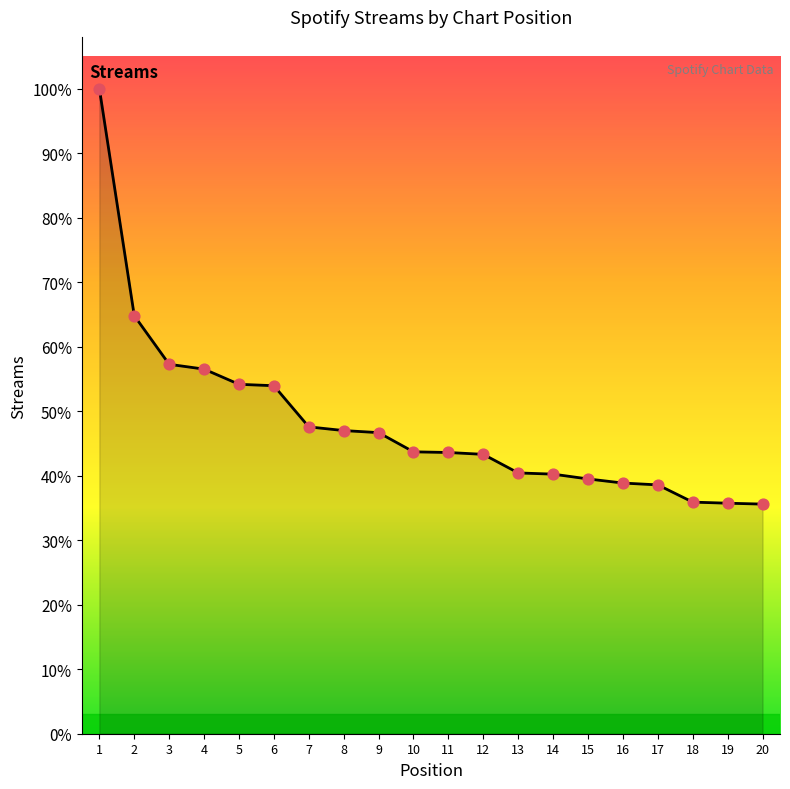

Between 5 and 11, which is larger?

5